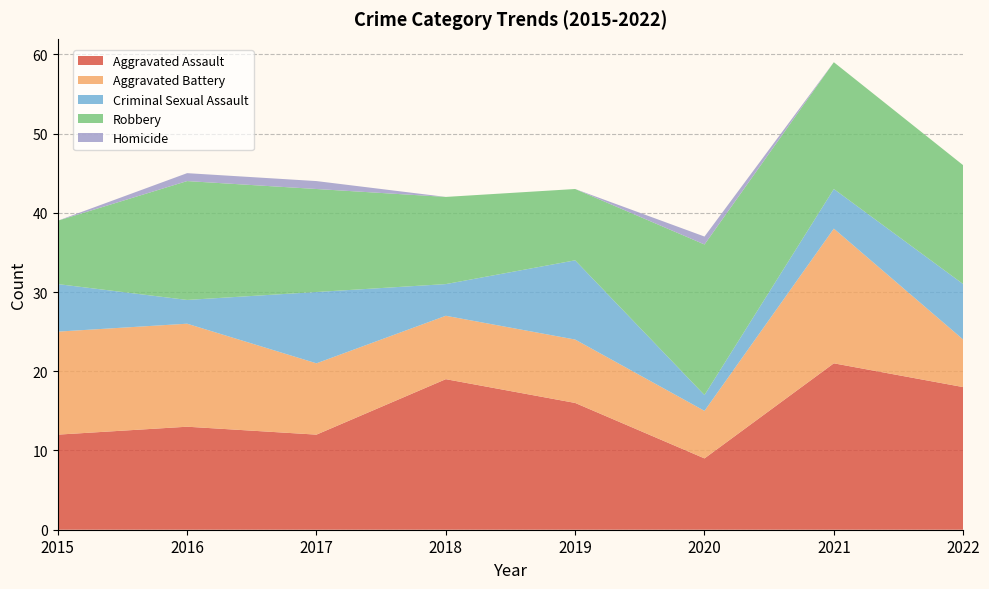

Reading right to left, transcribe all the data shown in this chart.

Aggravated Assault: 18	21	9	16	19	12	13	12
Aggravated Battery: 6	17	6	8	8	9	13	13
Criminal Sexual Assault: 7	5	2	10	4	9	3	6
Robbery: 15	16	19	9	11	13	15	8
Homicide: 0	0	1	0	0	1	1	0